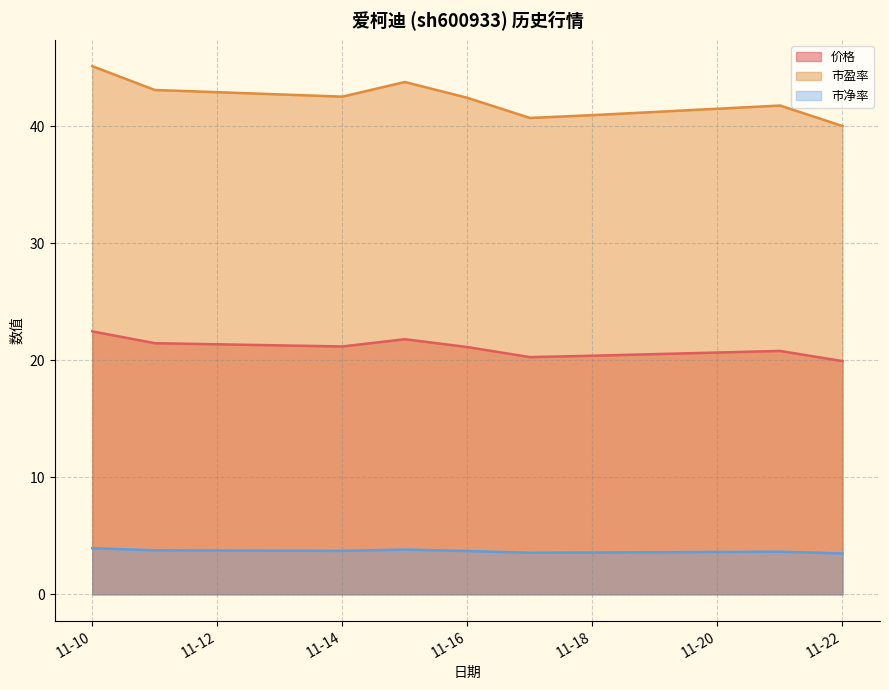

What are all the series names shown in the legend?

价格, 市盈率, 市净率